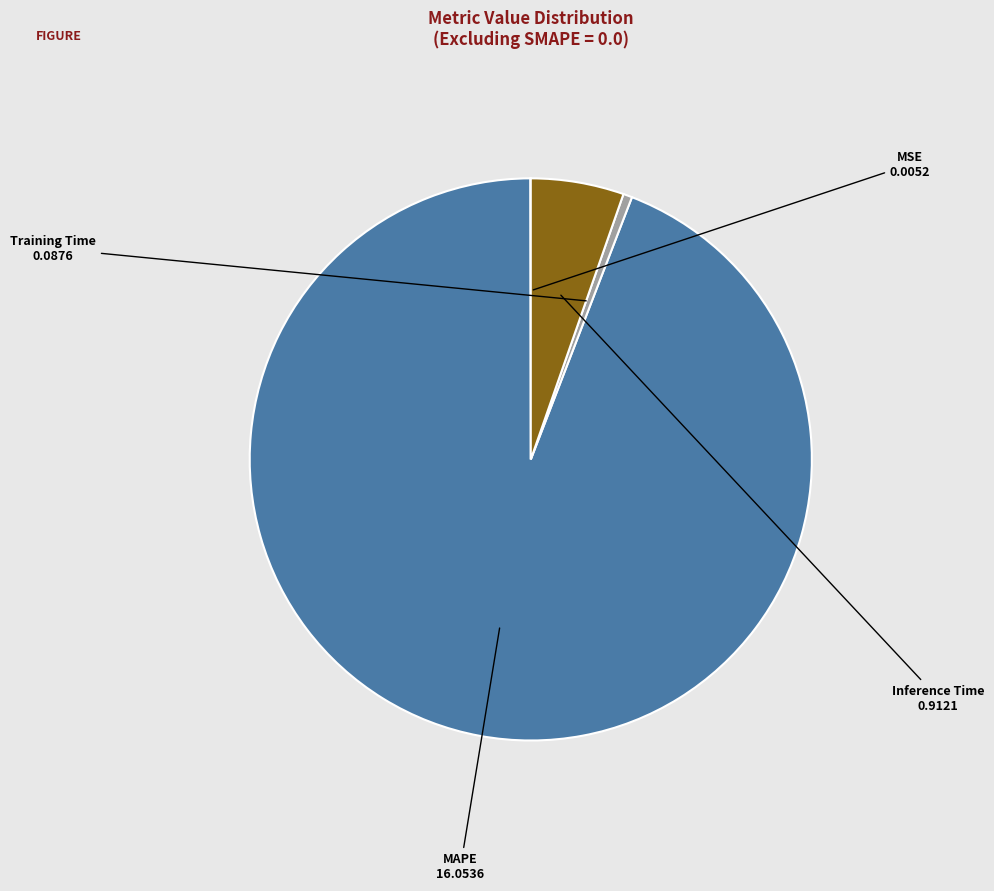

Is the sum of Inference Time and MAPE greater than half?

Yes